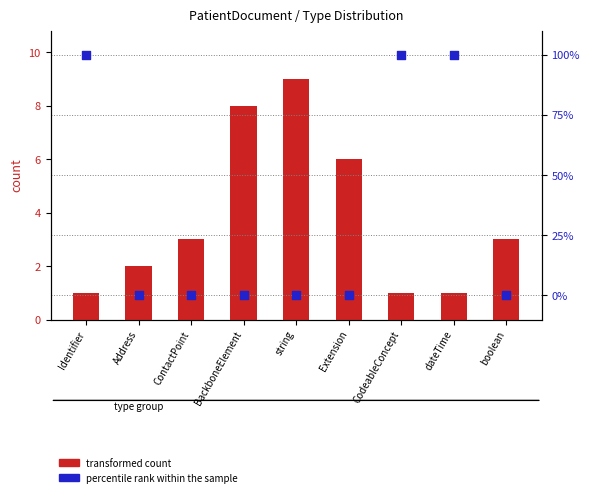

Which series reaches the minimum Y coordinate?

percentile rank within the sample